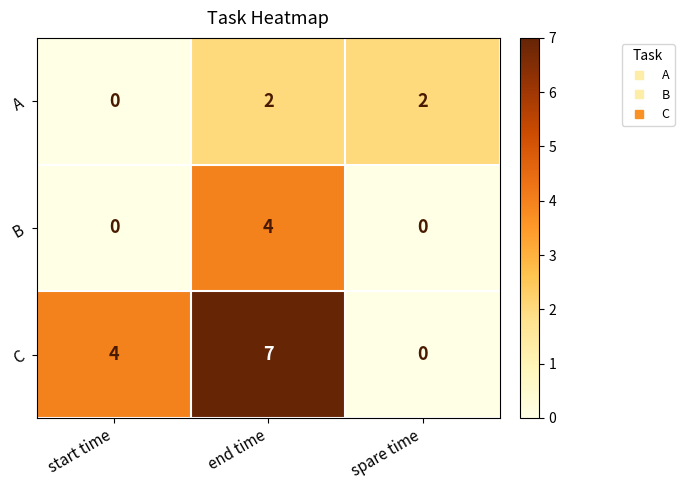

Is it true that A equals 2 at spare time?

True